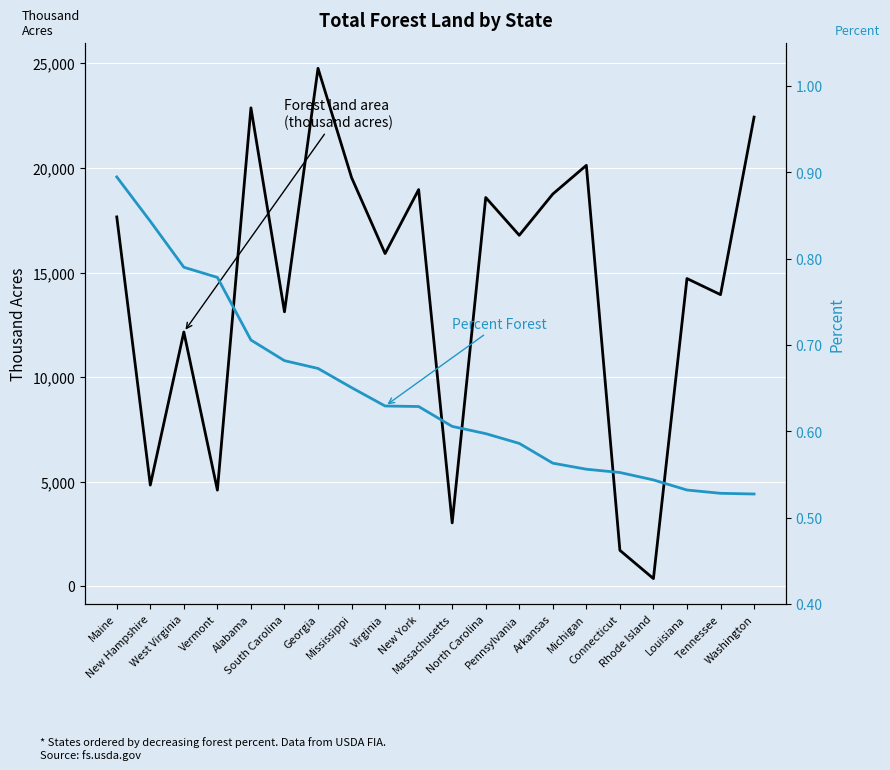

True or false: Forest land area (thousand acres) and Percent Forest cross at least once.

False